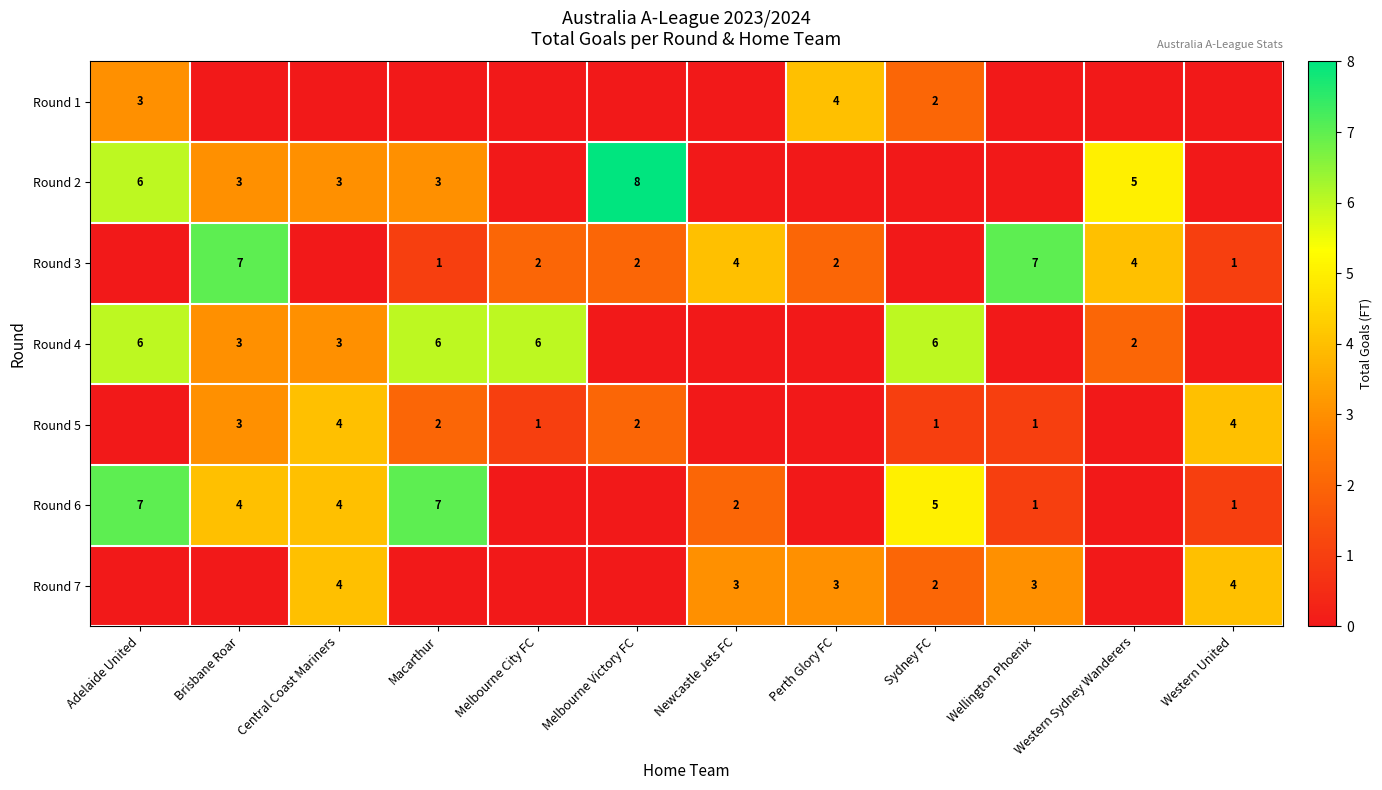

What is the difference between the highest and lowest values at Melbourne City FC?

6